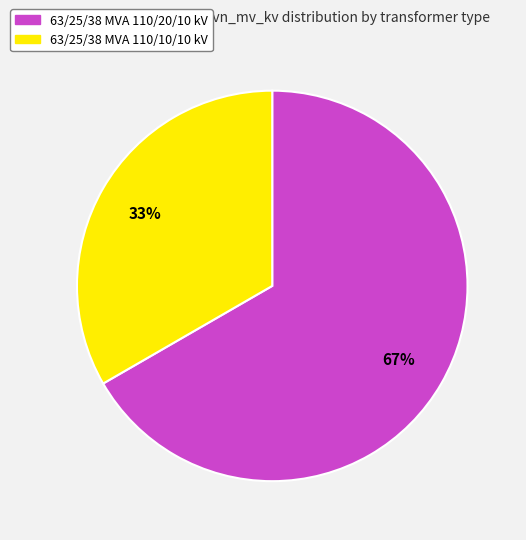

Is there any slice that represents more than half of the pie?

Yes